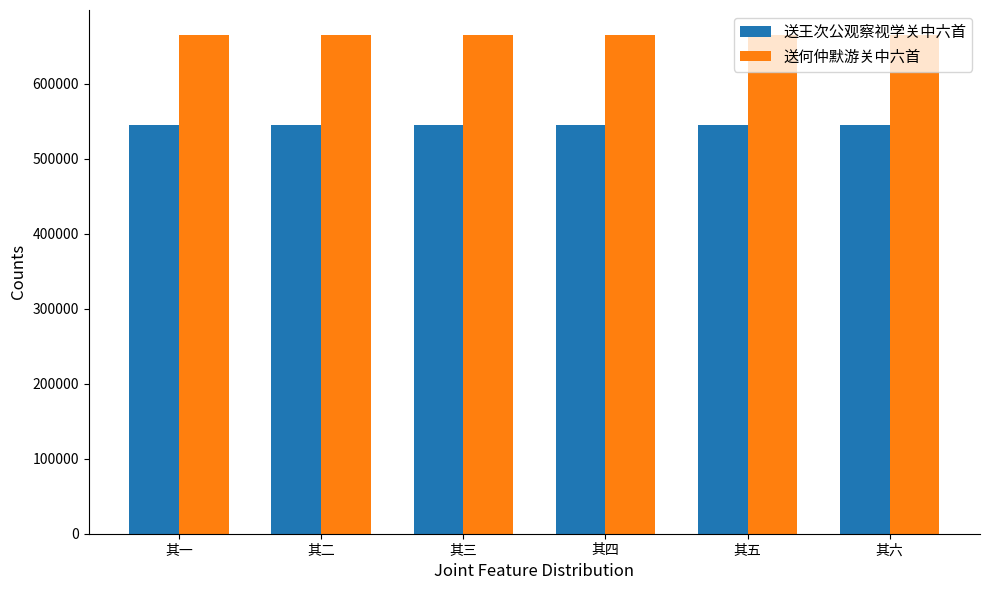

What is the difference between the 送何仲默游关中六首 values at 其二 and 其四?

2